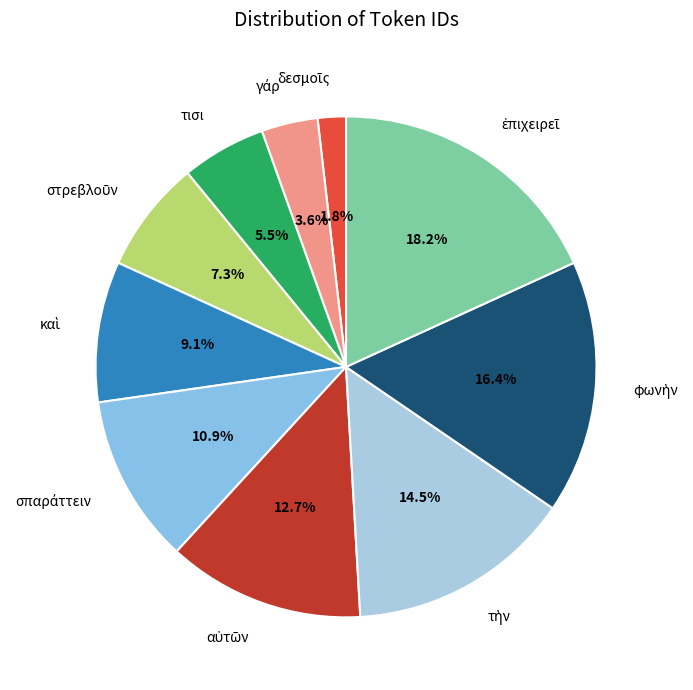

How much of the chart is everything except τισι?

94.5%